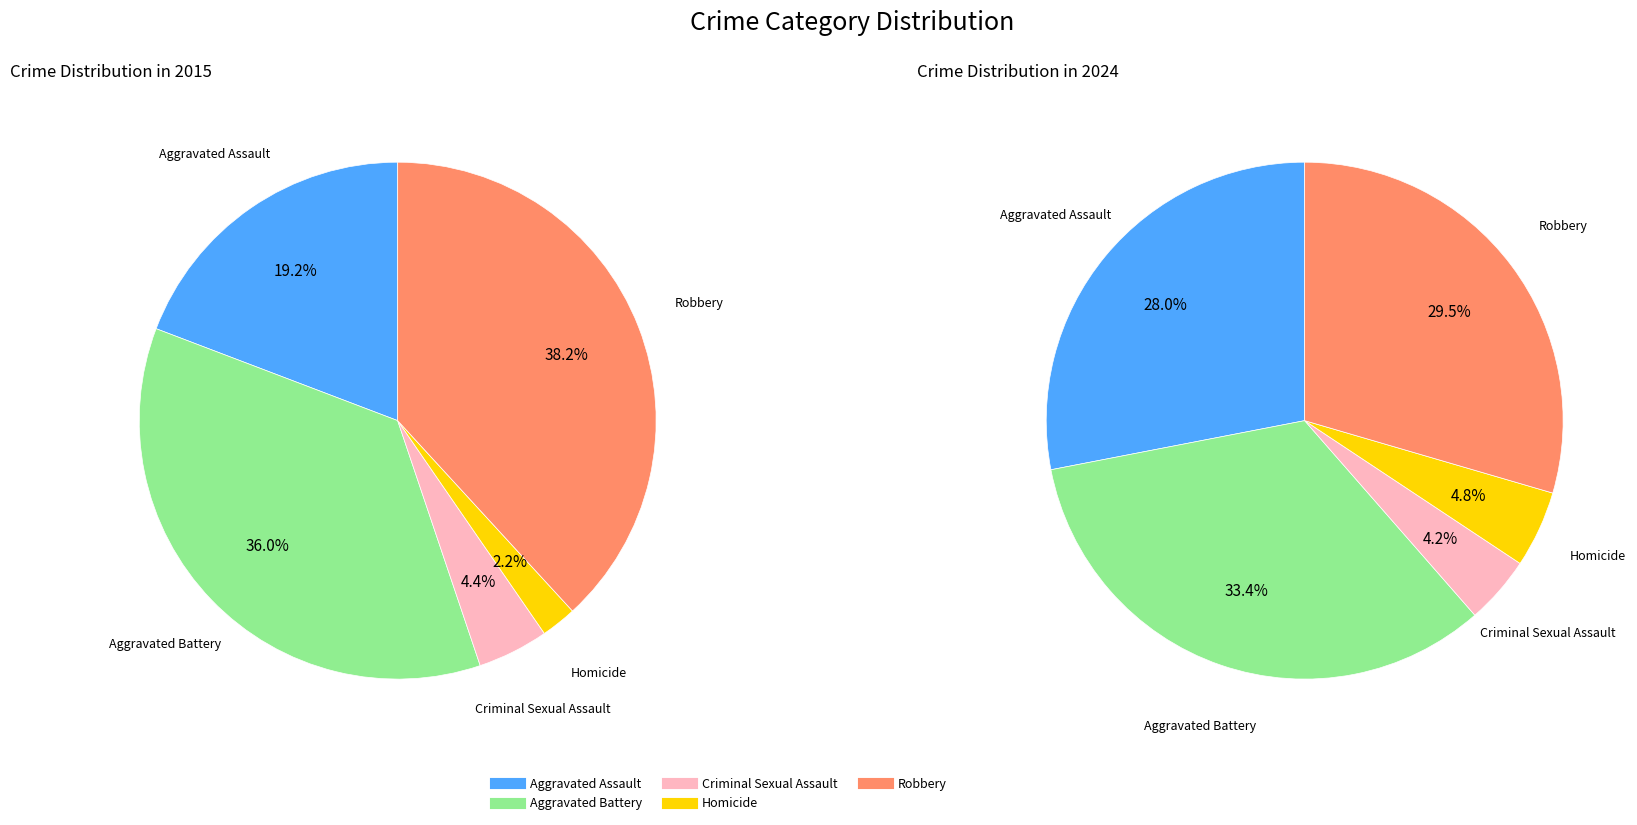

Is values_2015 the majority of the pie?

No